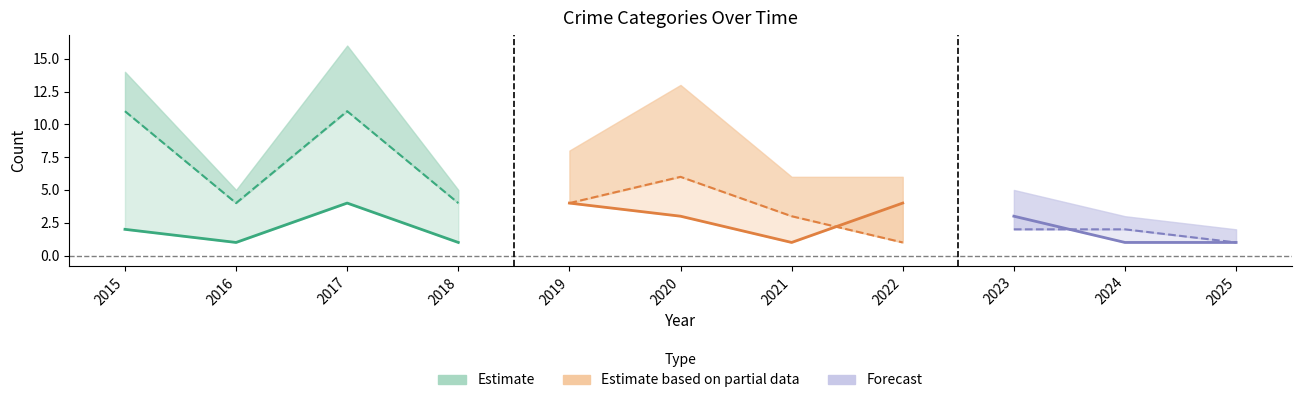

Is it true that Robbery equals 0 at 2022?

False